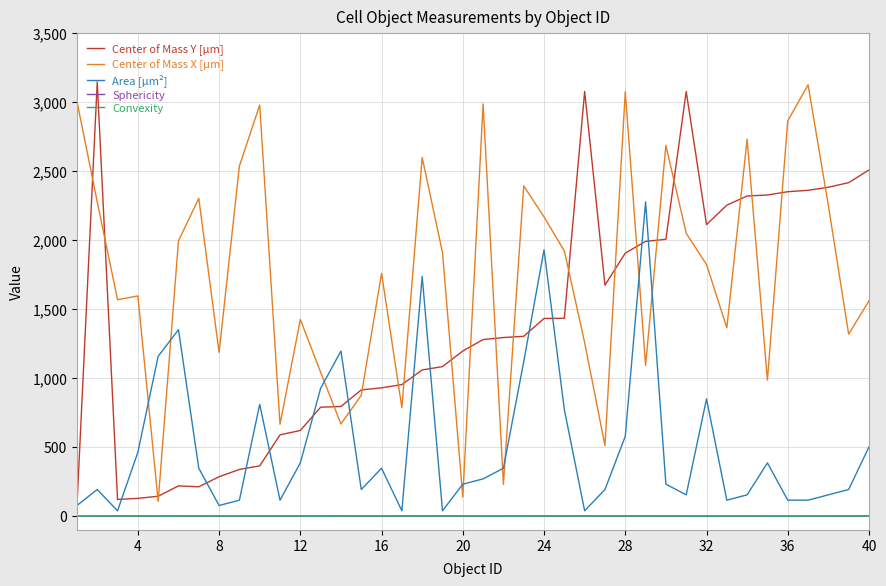

Which series has the largest total across all categories?

Center of Mass X [µm]